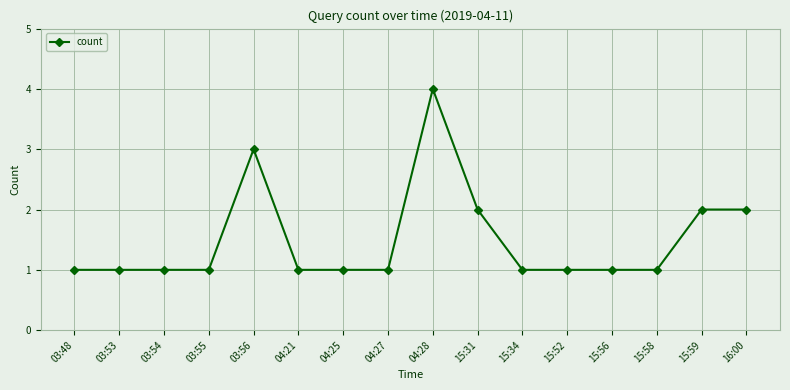

At which category does the chart reach its peak across all series?

04:28